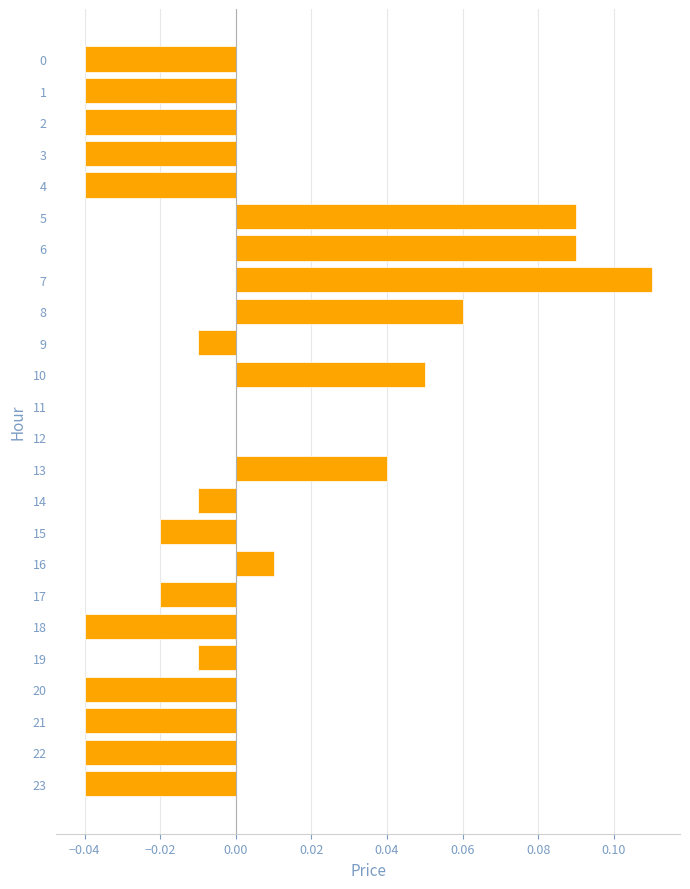

The value at 3 is -0.0. True or false?

True